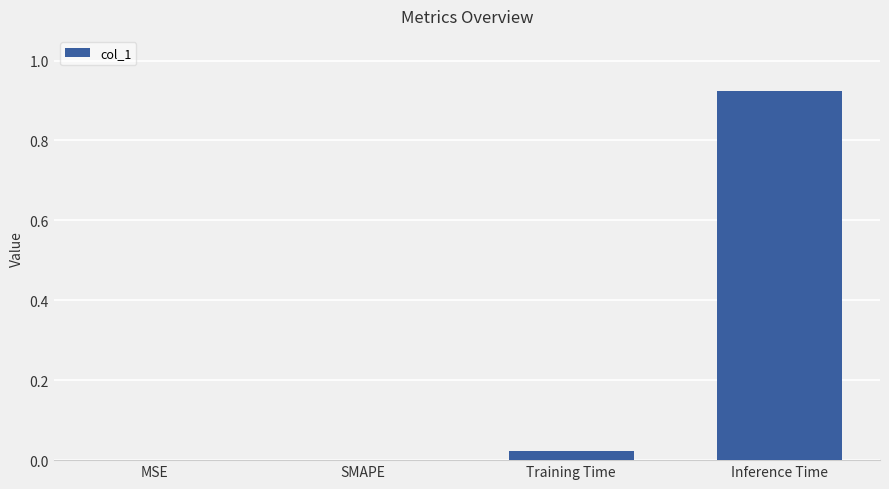

How many distinct data groups are displayed?

1